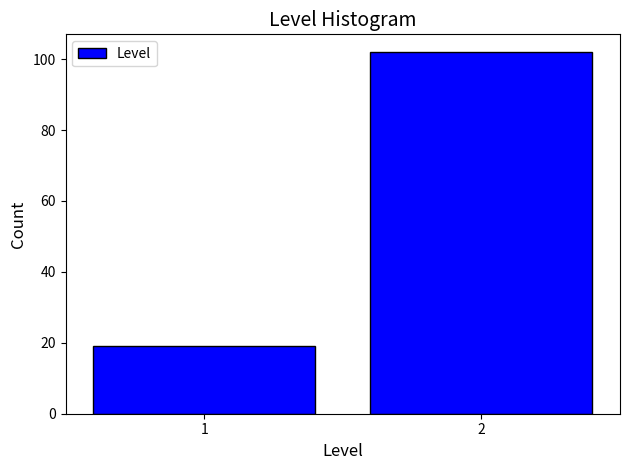

Reading left to right, transcribe all the data shown in this chart.

19	102